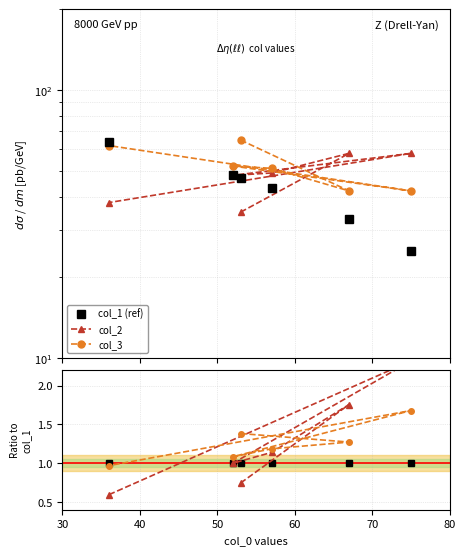

Between 40 and 80, which series saw the biggest shift?

col_2